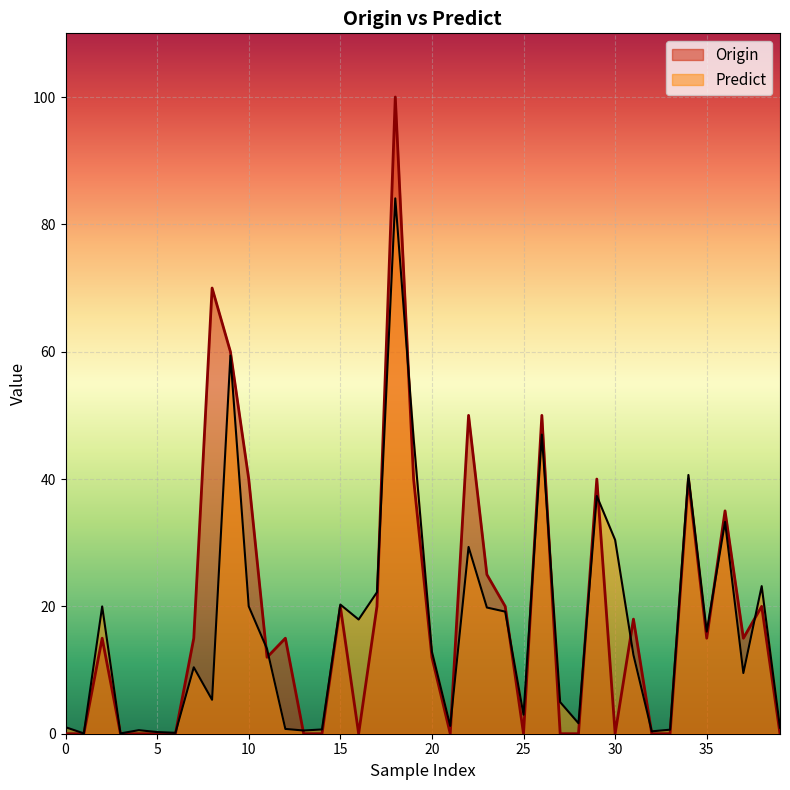

What value does the Predict series have at 24?

19.2